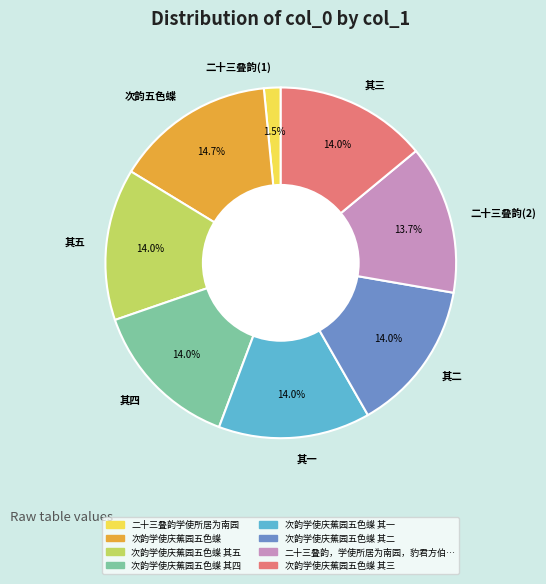

What is the ratio of the value at 次韵五色蝶 to the value at 二十三叠韵(2)?

1.1